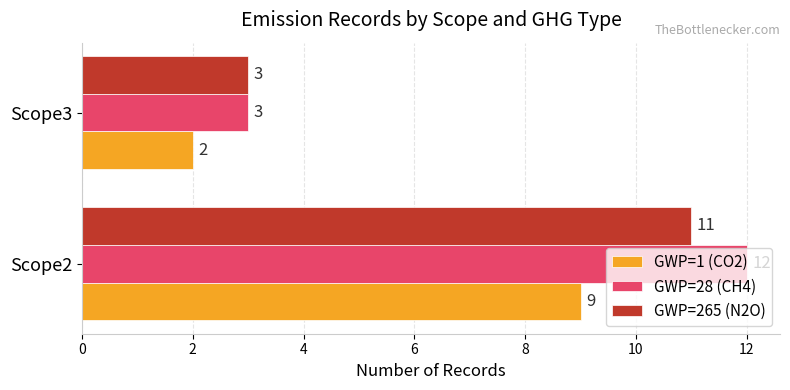

List the series in order of their overall mean, highest first.

GWP=28 (CH4), GWP=265 (N2O), GWP=1 (CO2)